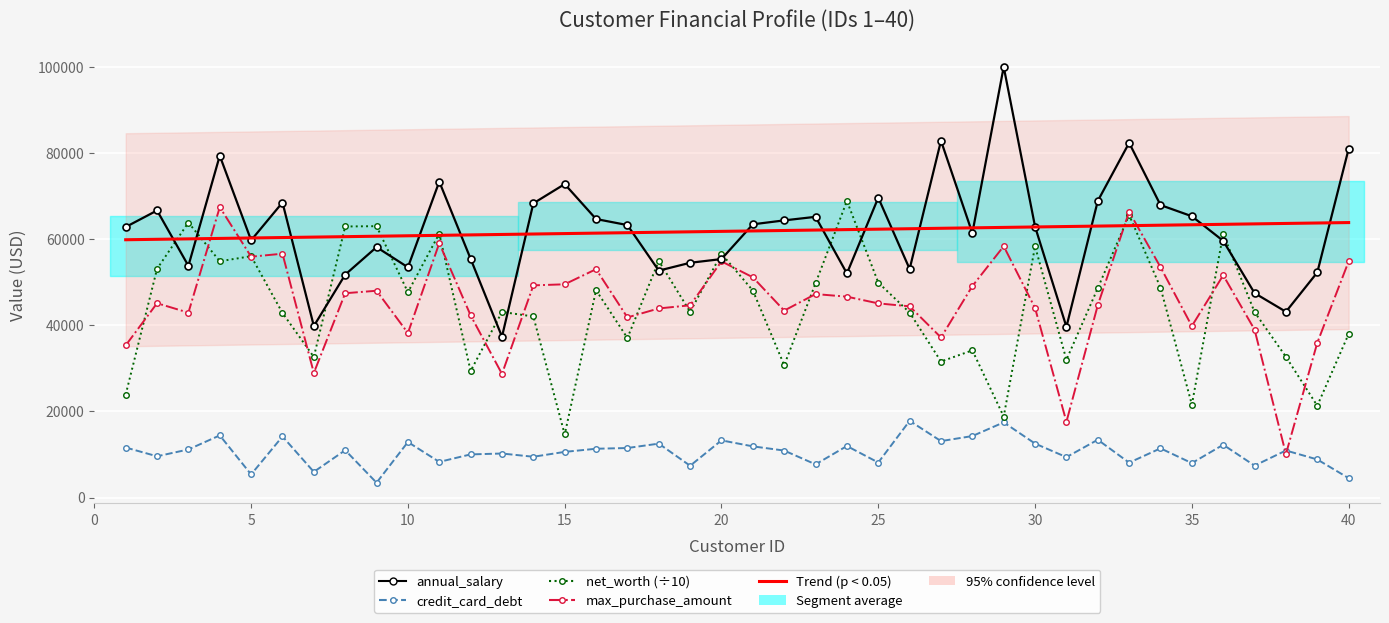

At how many categories does at least one series exceed 17995?

40